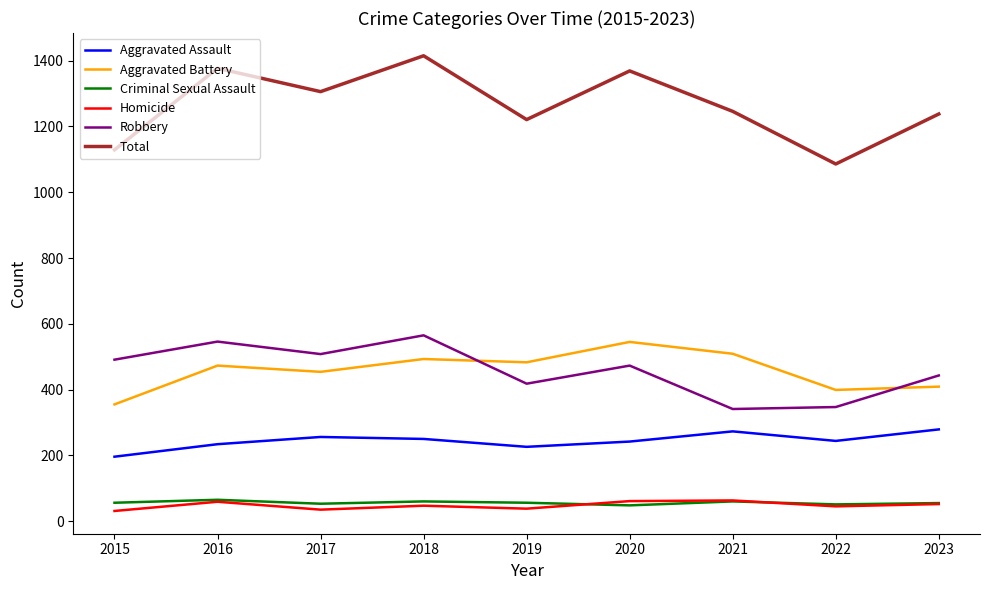

True or false: Total and Criminal Sexual Assault intersect in this chart.

False